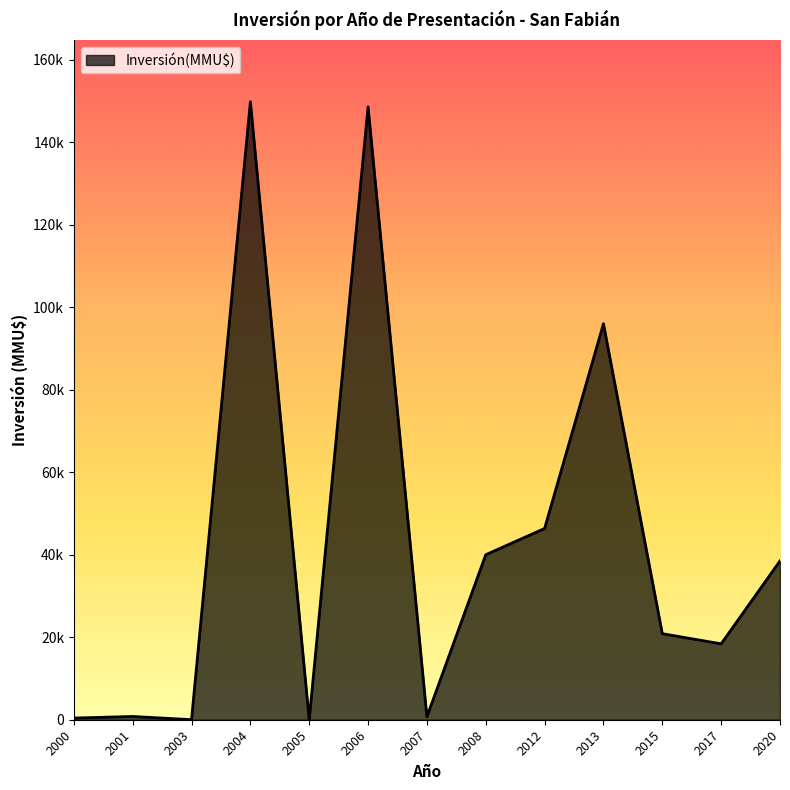

Does the chart have visible grid lines?

No